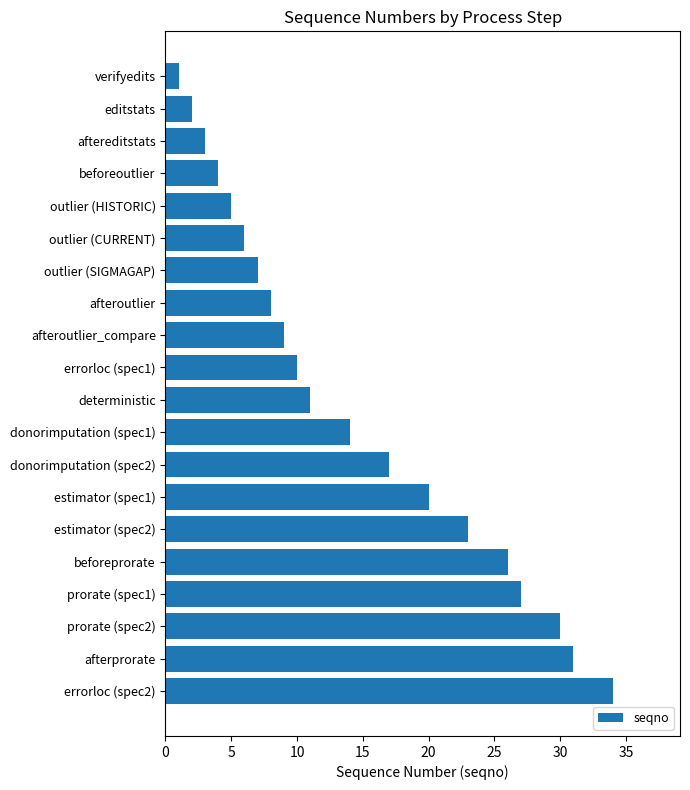

How many distinct data groups are displayed?

1